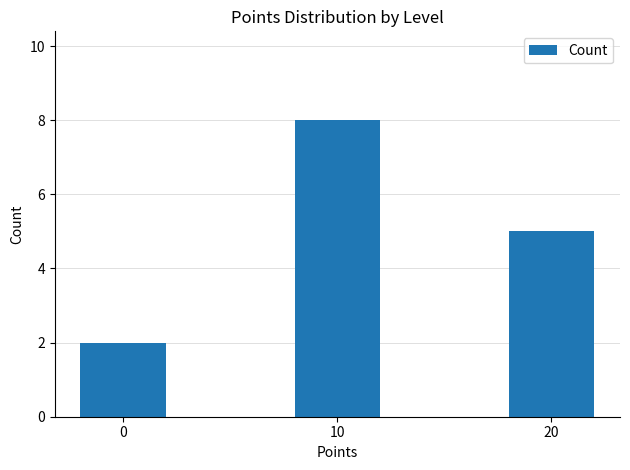

Count the number of categories in the chart.

3